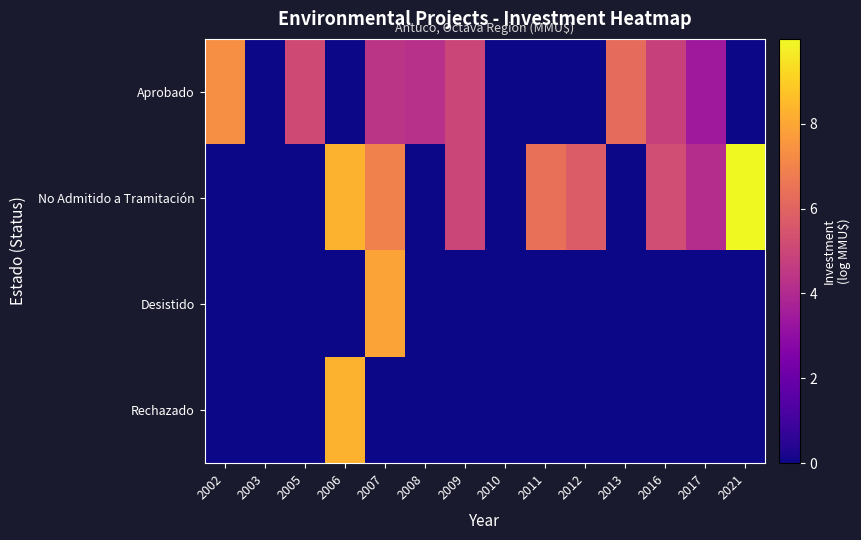

At 2009, list the series in order from smallest to largest.

Desistido, Rechazado, No Admitido a Tramitación, Aprobado